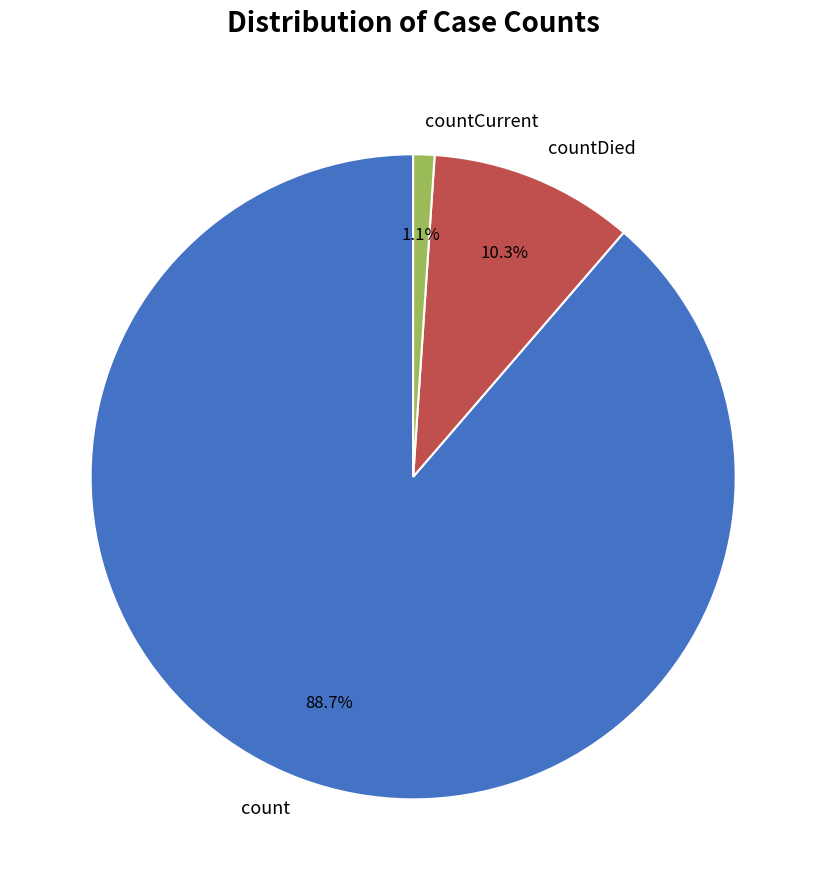

What is the smallest slice in the pie chart?

countCurrent